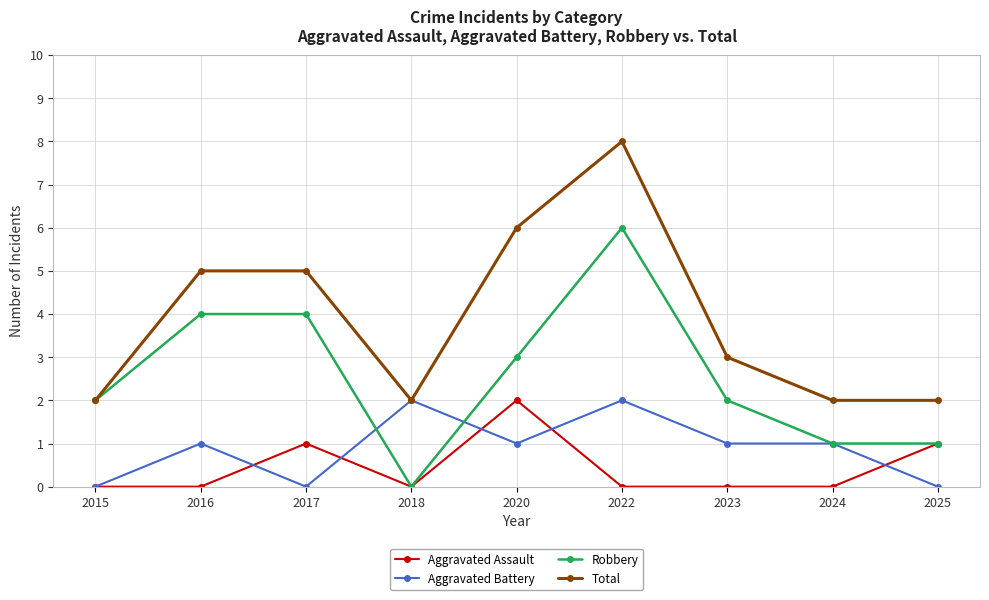

What is the spread (max minus min) of values at 2015?

2